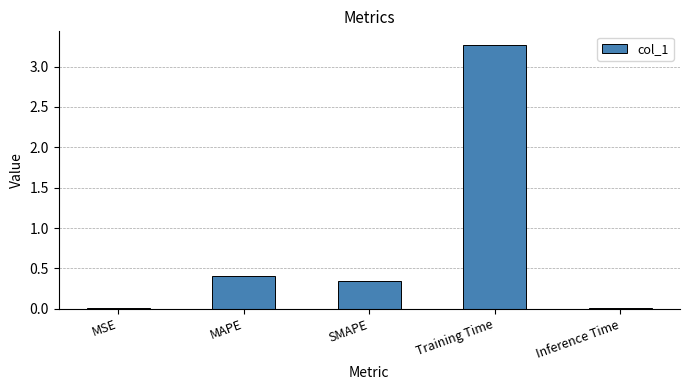

How many bars are there in total?

5